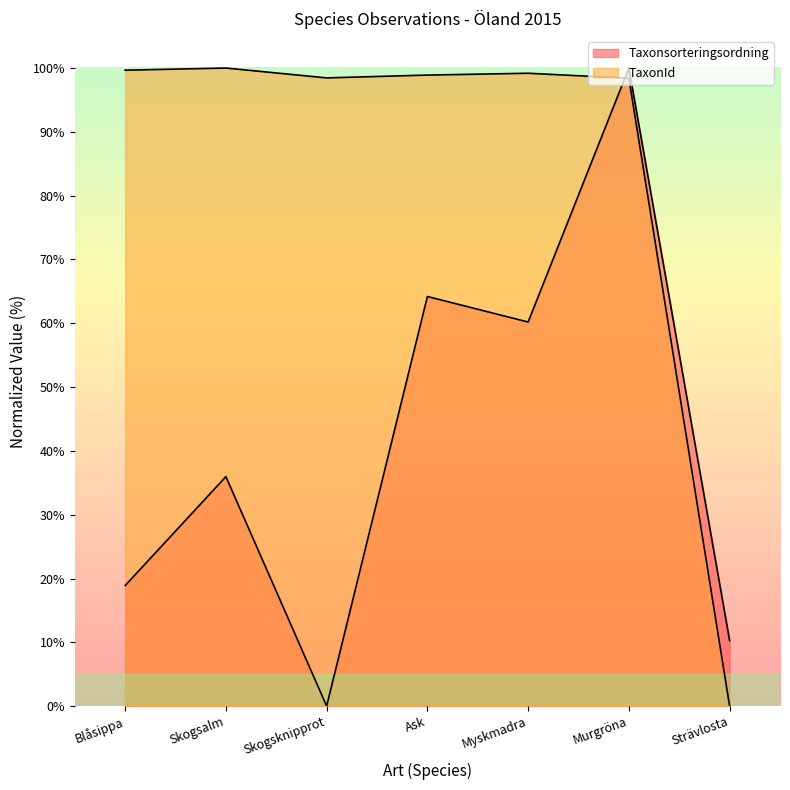

What is the value of the TaxonId point at the 6th from the left?

98.4